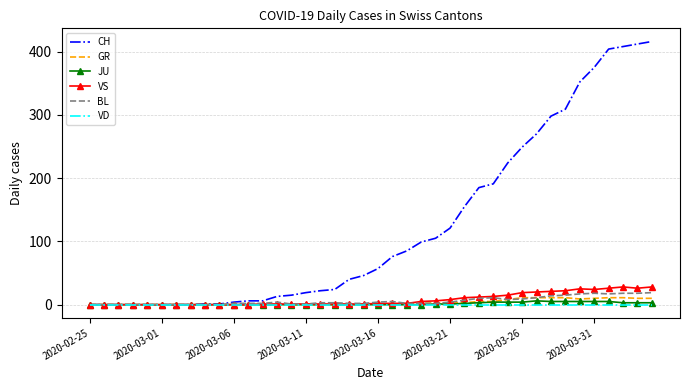

What is the maximum value shown in the chart?

416